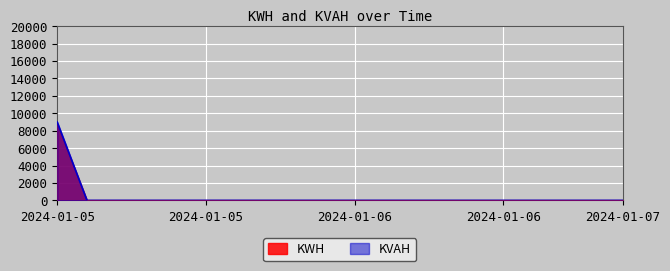

Is it true that KWH equals 5409.5 at 2024-01-05 14:00?

False